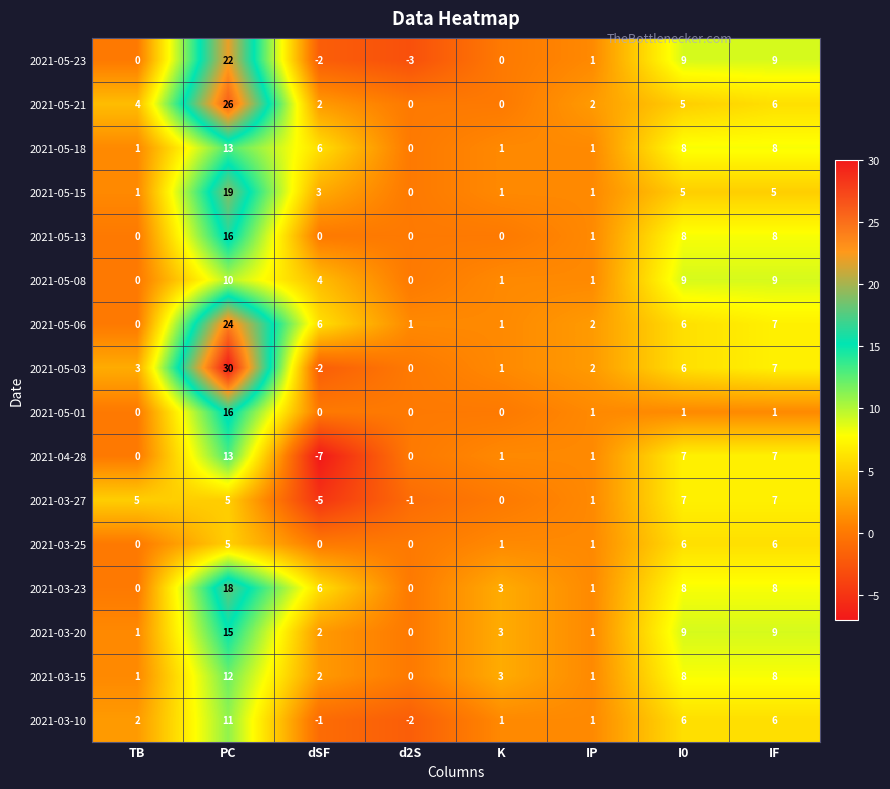

Where is 2021-05-03 nearest to the value 14?

IF